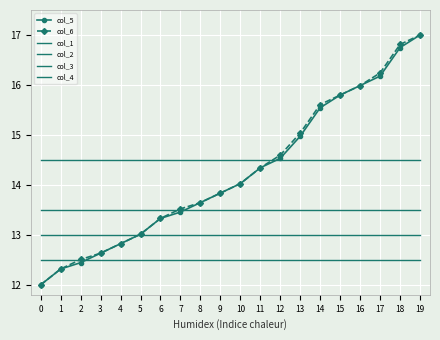

What is the difference between the highest and lowest values at 9?

2.0